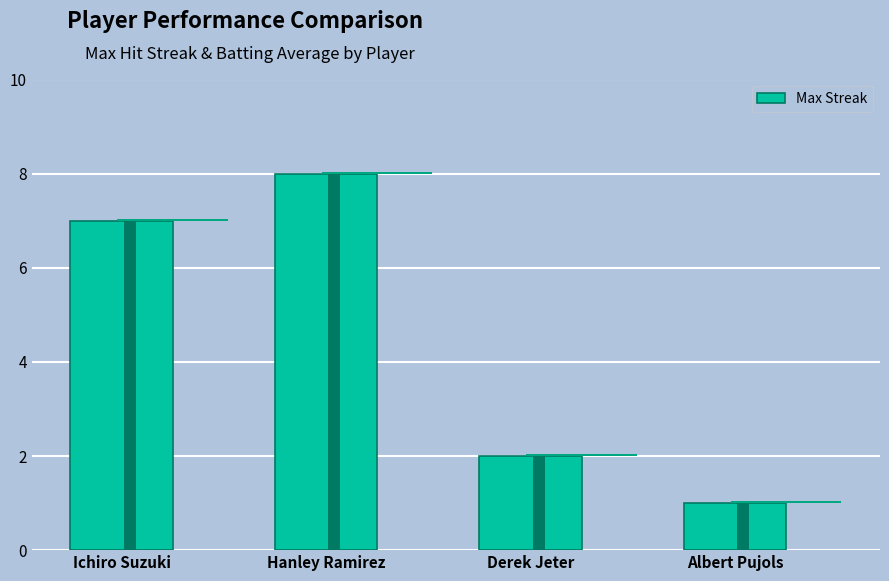

What is the label of the 1st bar from the left?

Ichiro Suzuki